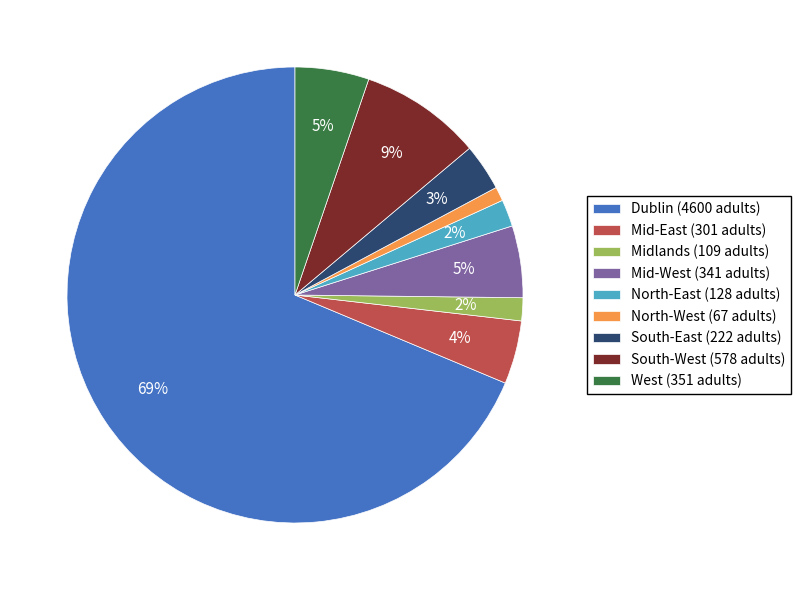

Which category accounts for the majority?

Dublin